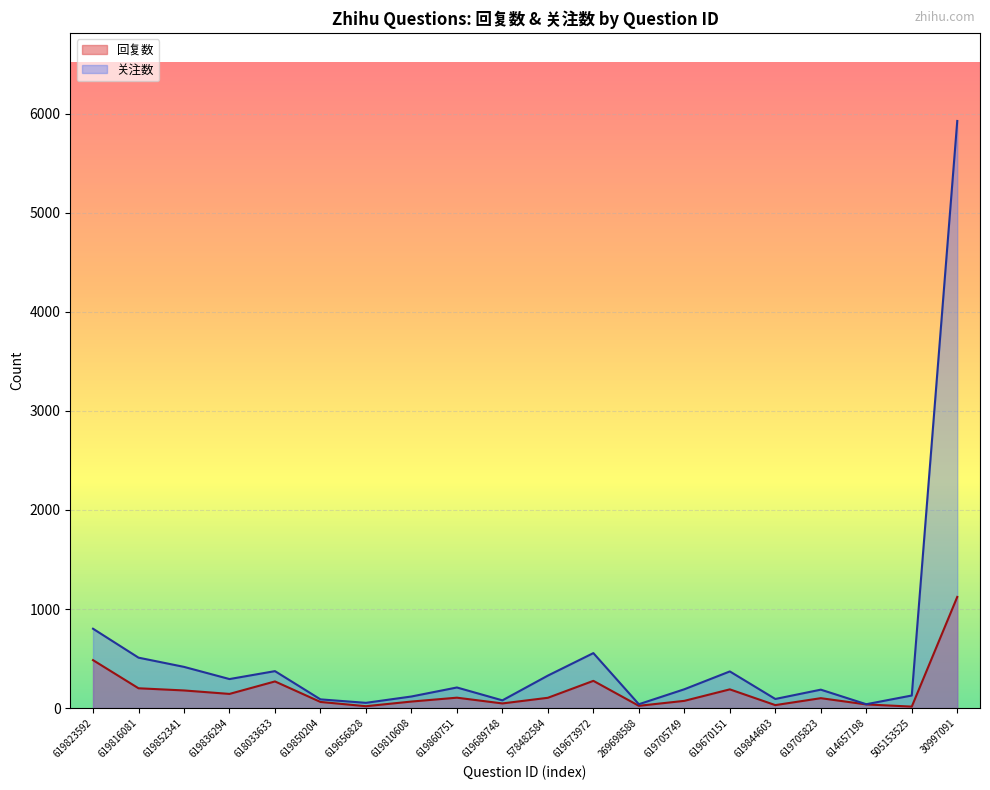

At which category does 关注数 reach its first local valley?

619836294